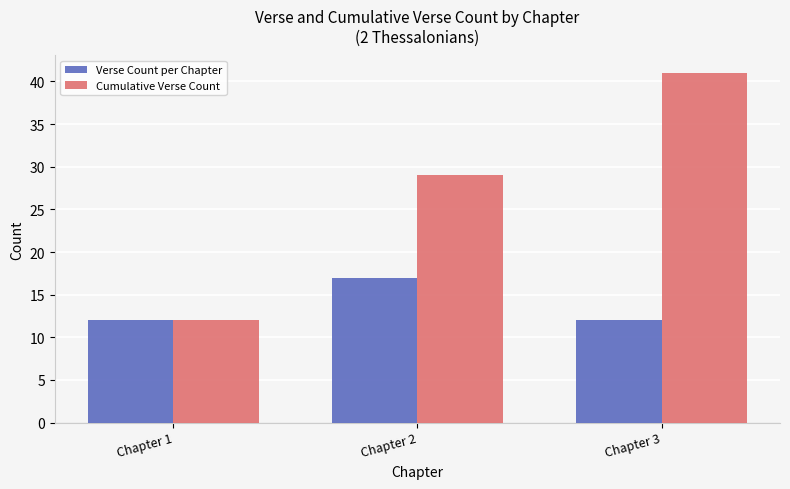

List the labels in order of Cumulative Verse Count value, smallest first.

Chapter 1, Chapter 2, Chapter 3